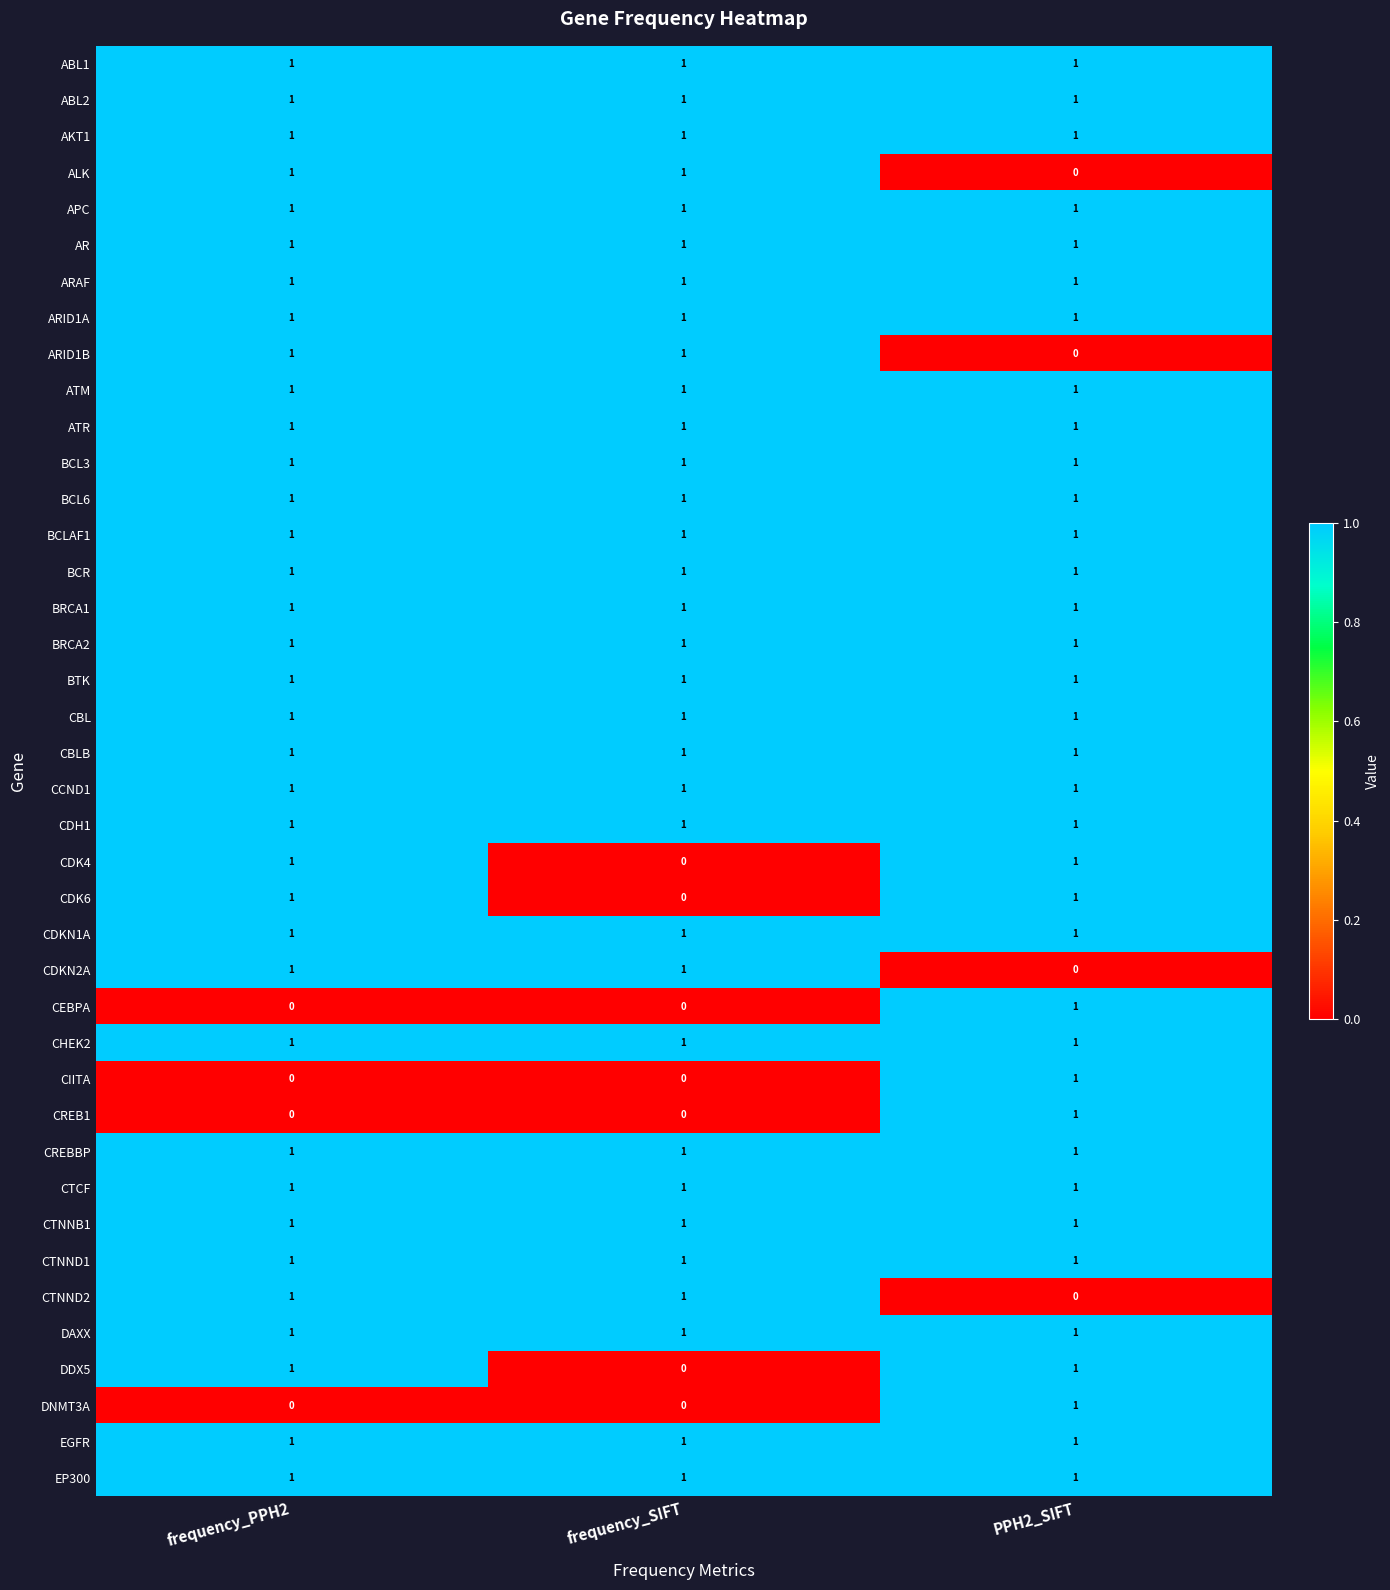

Is it true that CHEK2 equals 1 at frequency_SIFT?

True